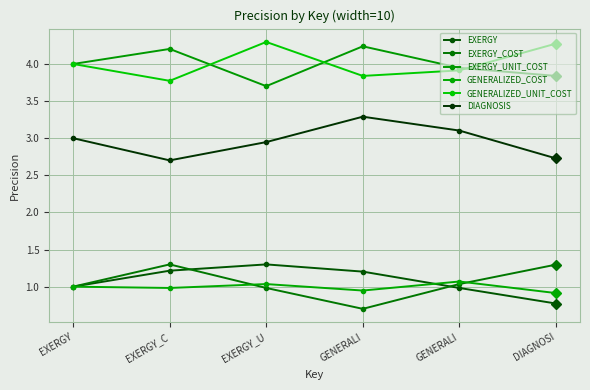

Which series changed the most between EXERGY_C and EXERGY_U?

GENERALIZED_UNIT_COST